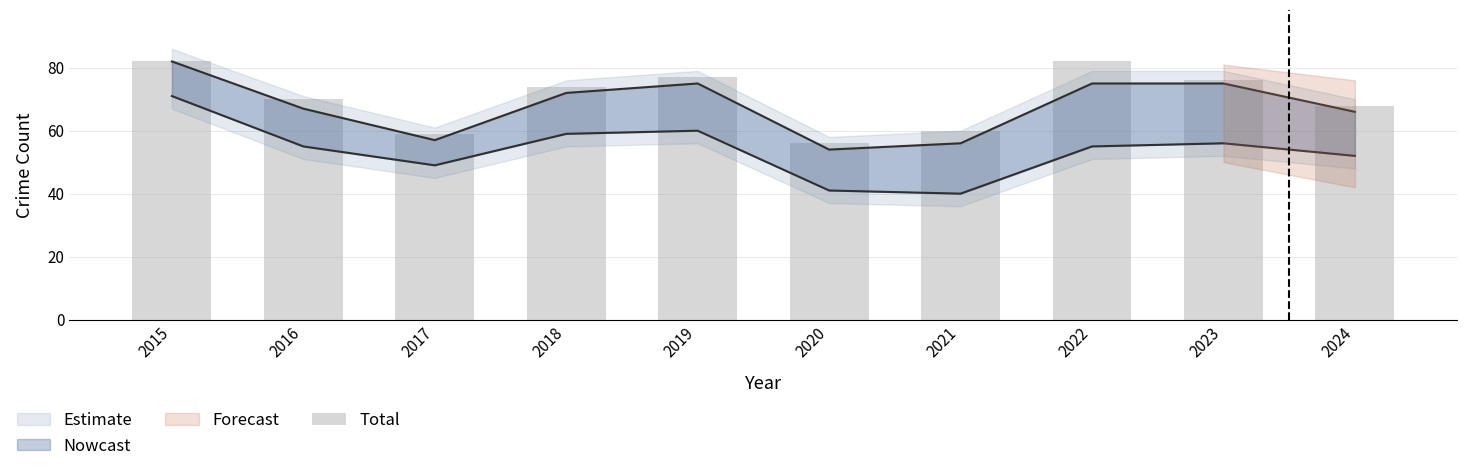

The chart shows a value of 23 at 2020. True or false?

False